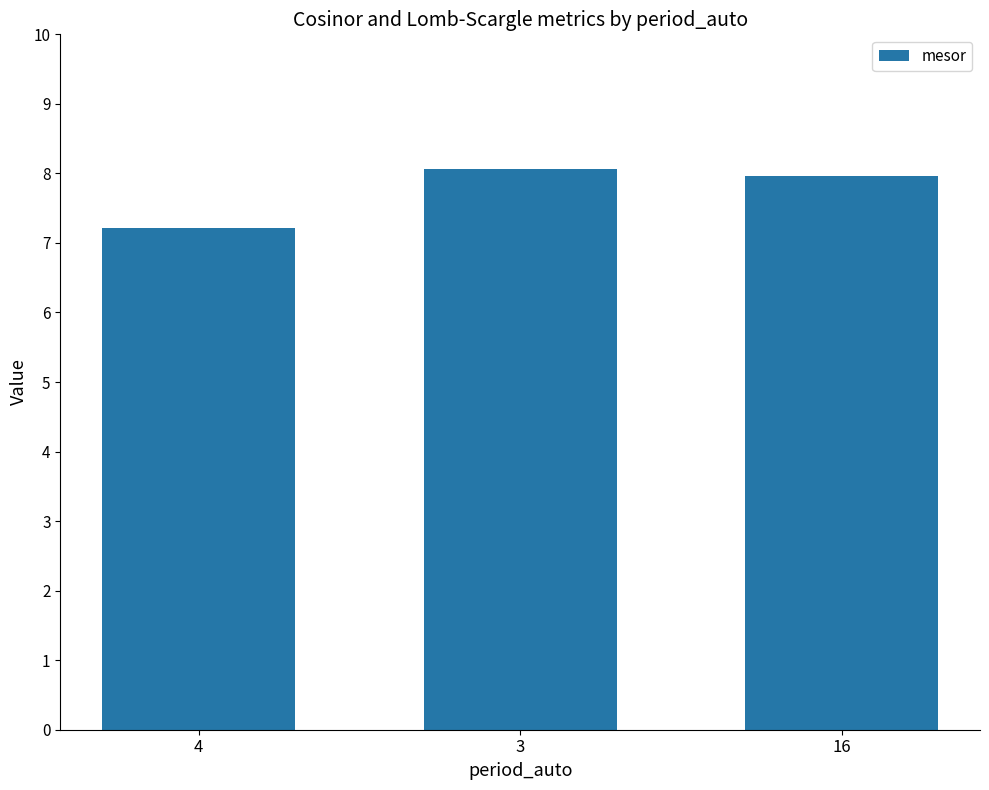

True or false: the data shows 12.5 at 4.

False